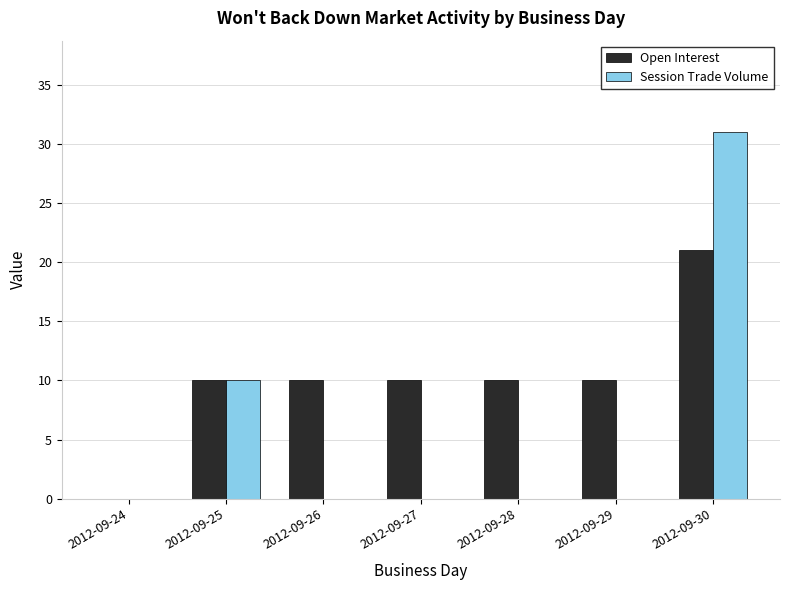

Between 2012-09-25 and 2012-09-29, which series saw the biggest shift?

Session Trade Volume